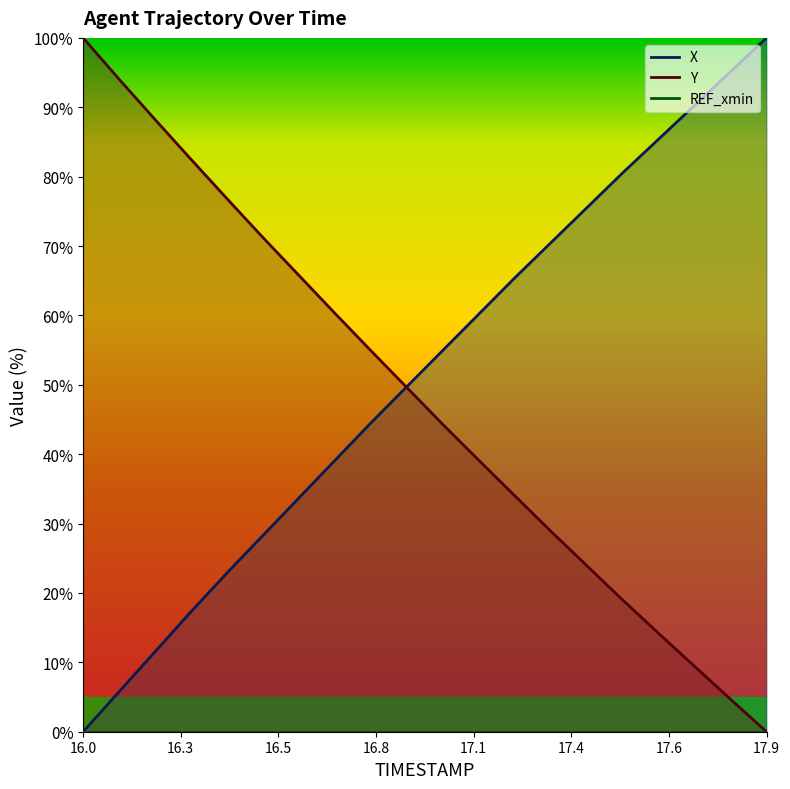

Rank the categories by X value from lowest to highest.

16.0, 16.1, 16.2, 16.3, 16.4, 16.5, 16.6, 16.7, 16.8, 16.9, 17.0, 17.1, 17.2, 17.3, 17.4, 17.5, 17.6, 17.7, 17.8, 17.9